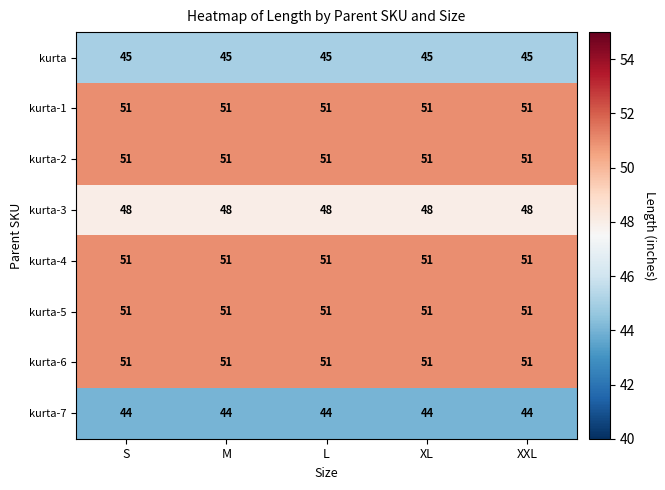

How many series are shown in this chart?

8